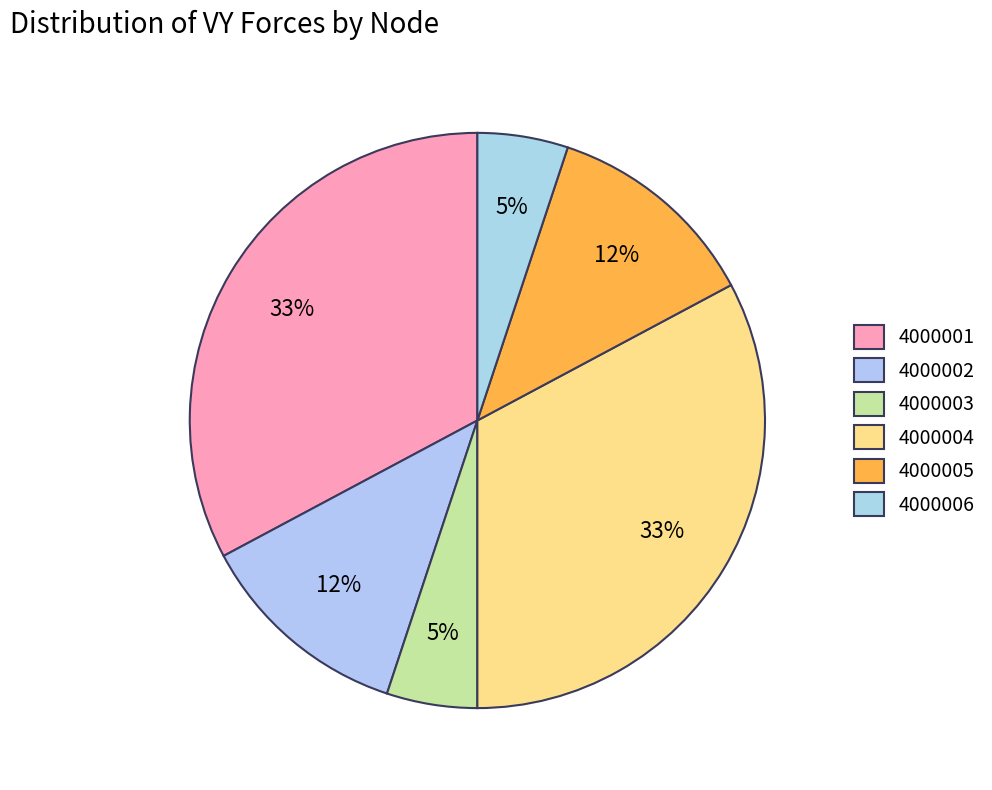

To the nearest percent, what is the difference between the 4000003 and 4000001 slice percentages?

28%